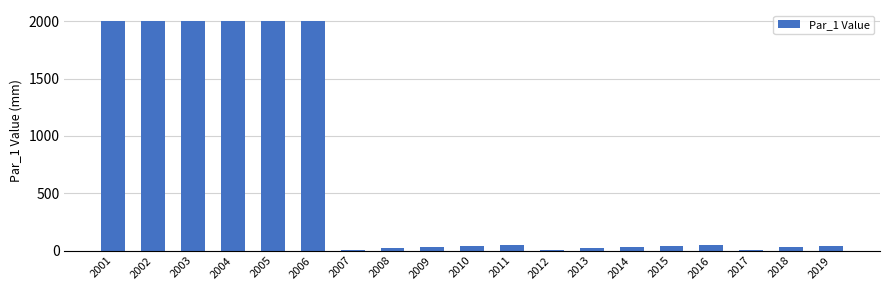

Is it true that the value at 2001 is 1999?

True